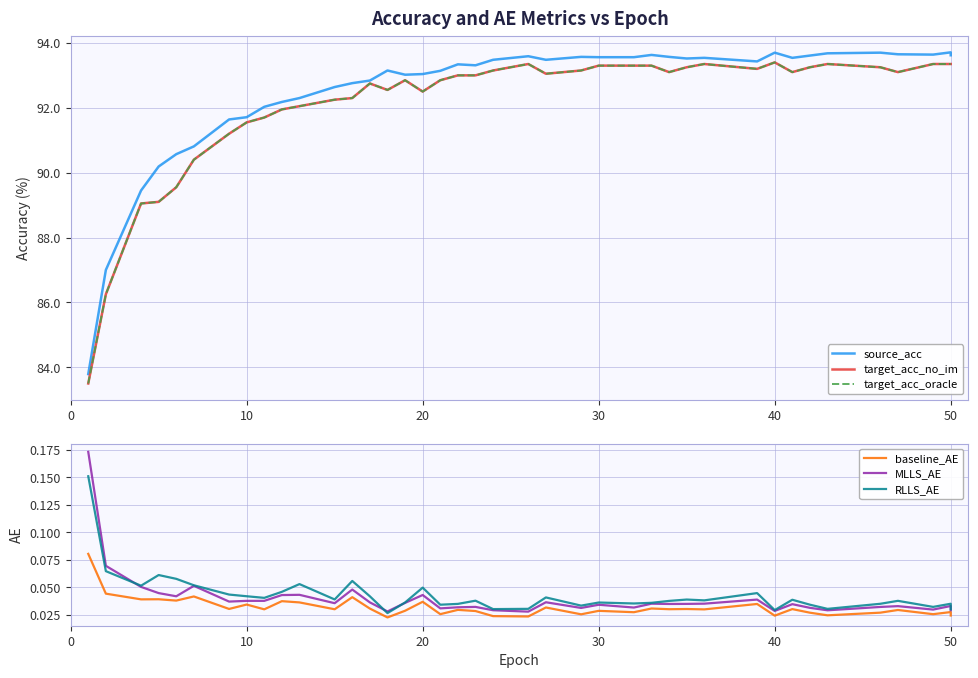

True or false: target_acc_no_im and MLLS_AE cross at least once.

False